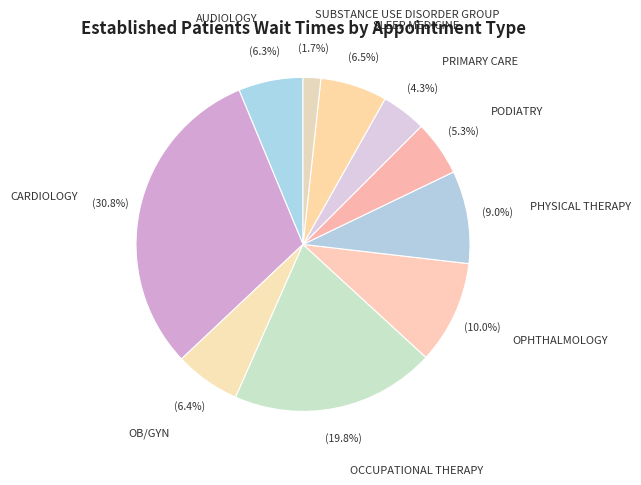

Do OCCUPATIONAL THERAPY and AUDIOLOGY together represent more than half of the pie?

No